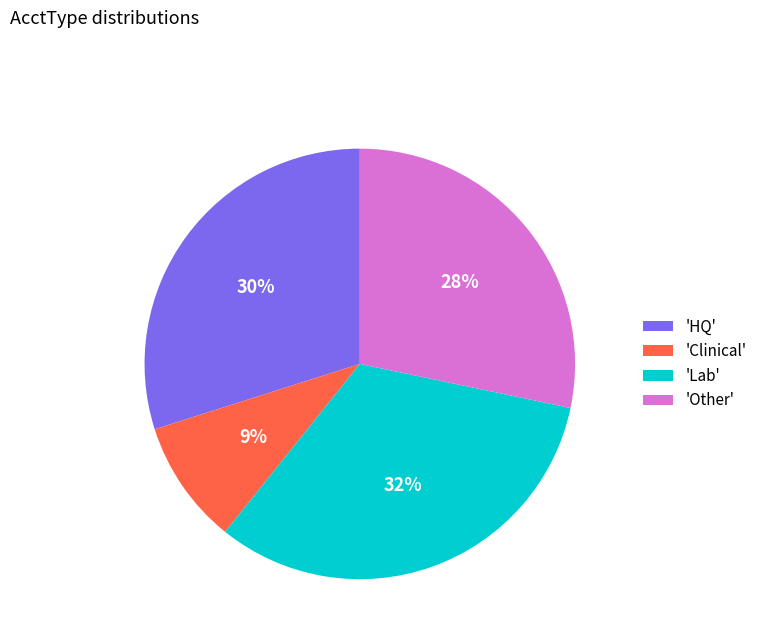

Which slice is the smallest?

'Clinical'